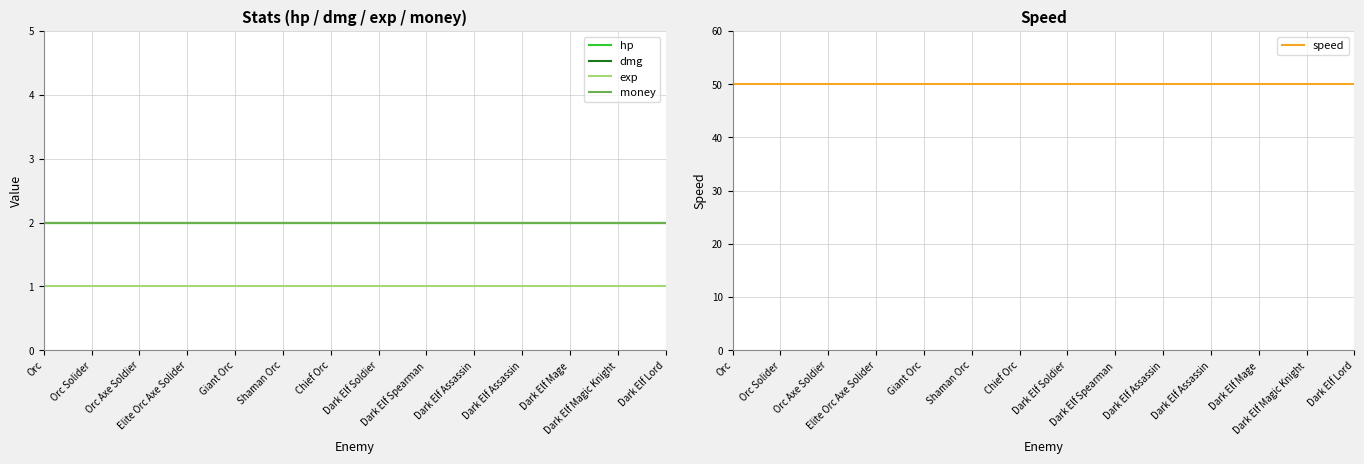

The value of dmg at Giant Orc is 1. True or false?

False